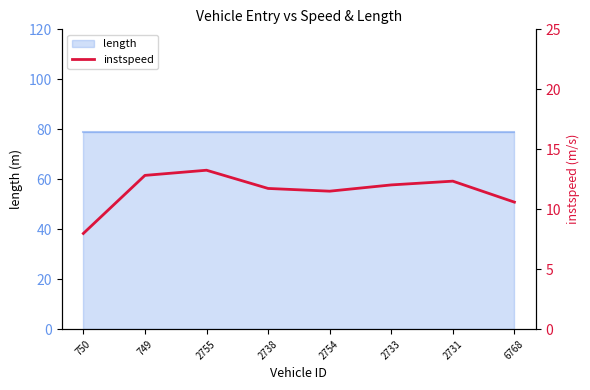

At which category does the chart reach its minimum across all series?

750